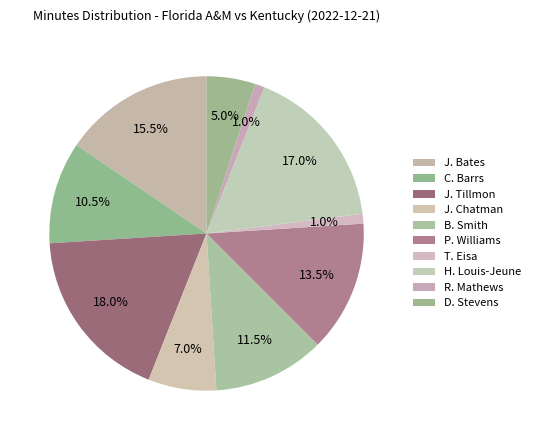

True or false: D. Stevens accounts for 5% of the total.

True